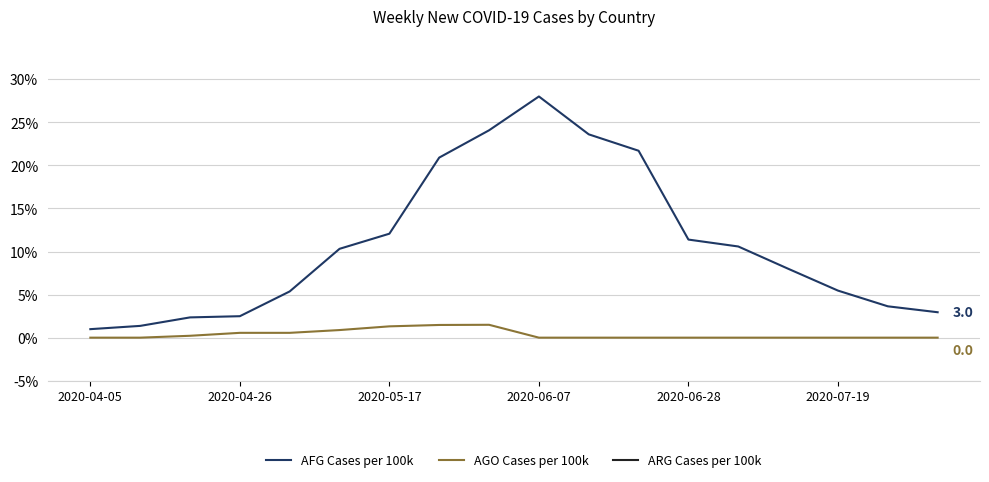

What is the highest value of the AFG Cases per 100k series?

28.0